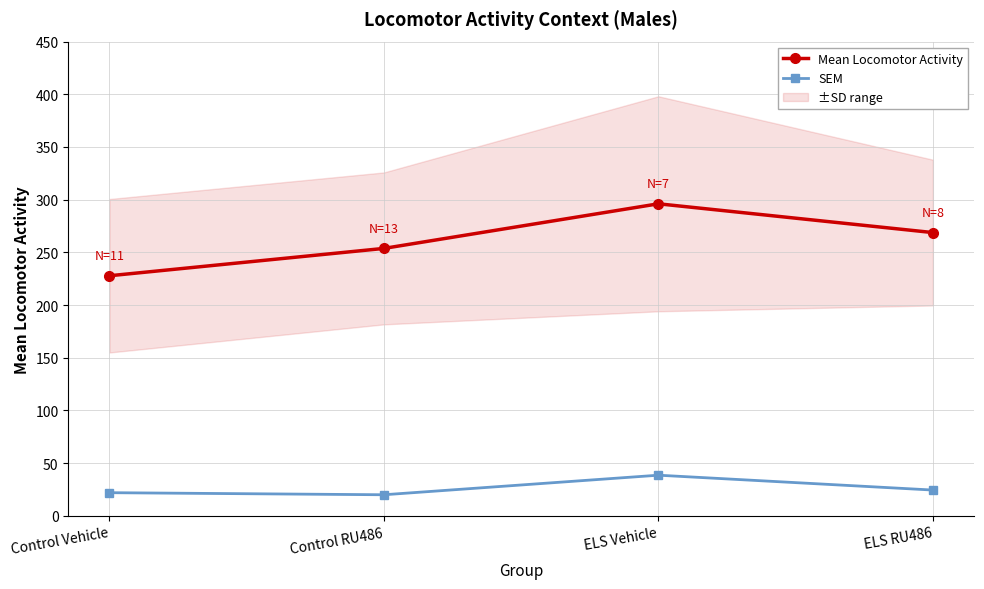

Rank the categories by SEM value from highest to lowest.

ELS Vehicle, ELS RU486, Control Vehicle, Control RU486